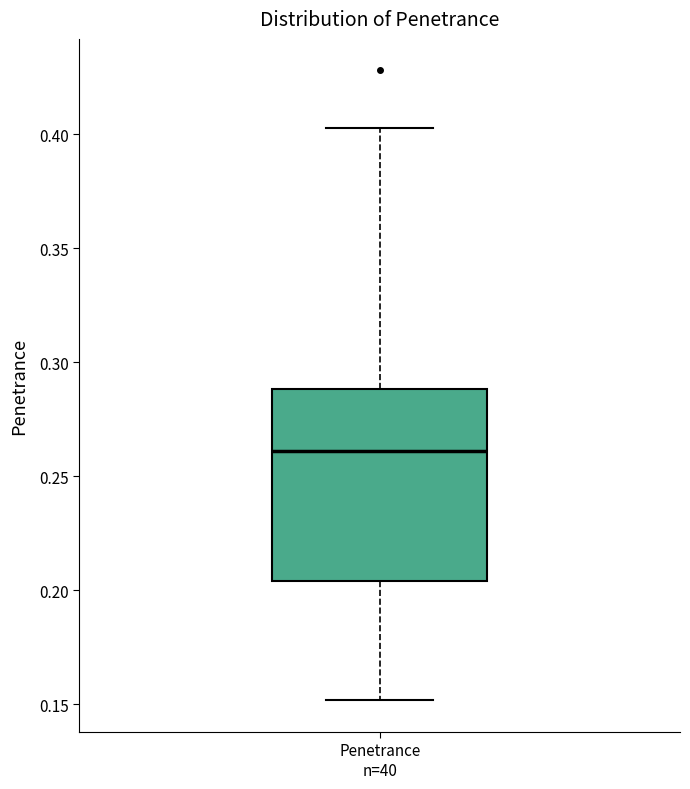

Transcribe this box plot: give where the median line is, the range the box spans, and where the two whiskers end, as read against the y-axis. The values are not printed on the chart, so give them approximately, as read against the axis.

median 0.260, box 0.205 to 0.290, whiskers 0.150 to 0.405